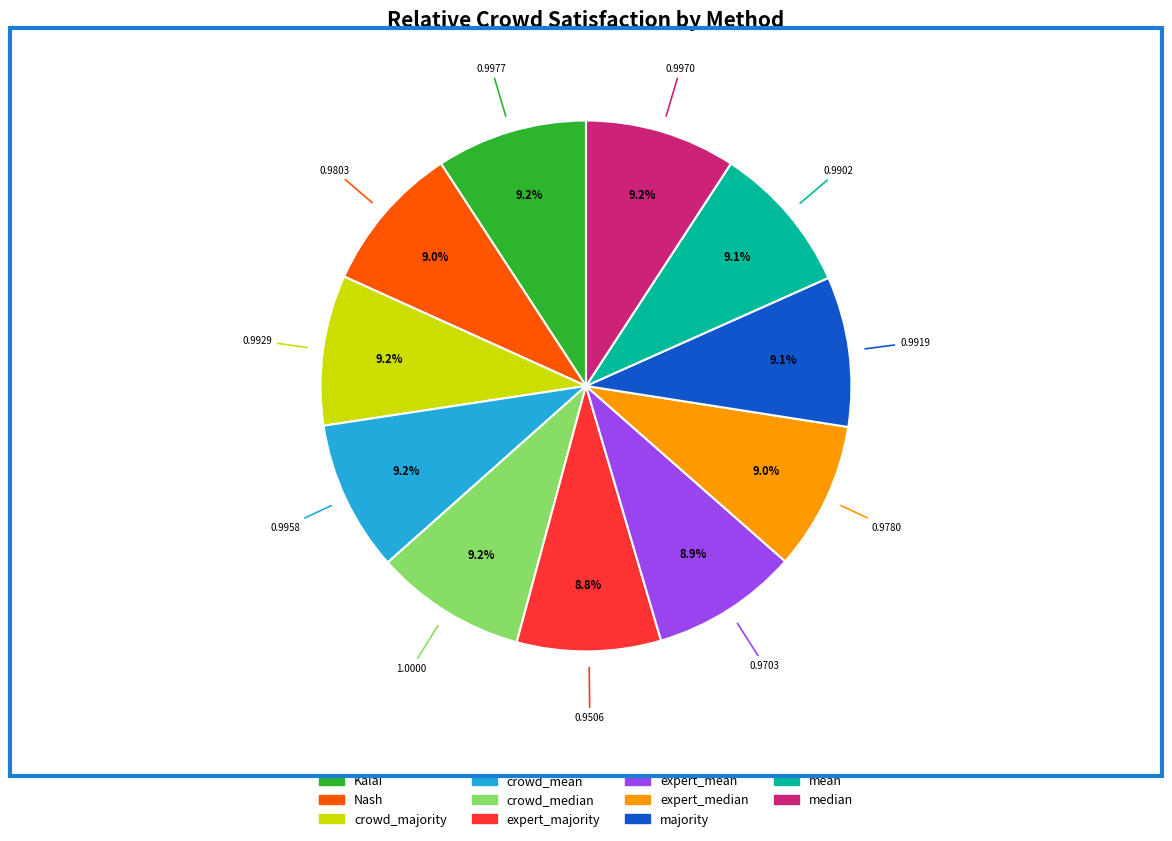

True or false: expert_mean accounts for 23% of the total.

False